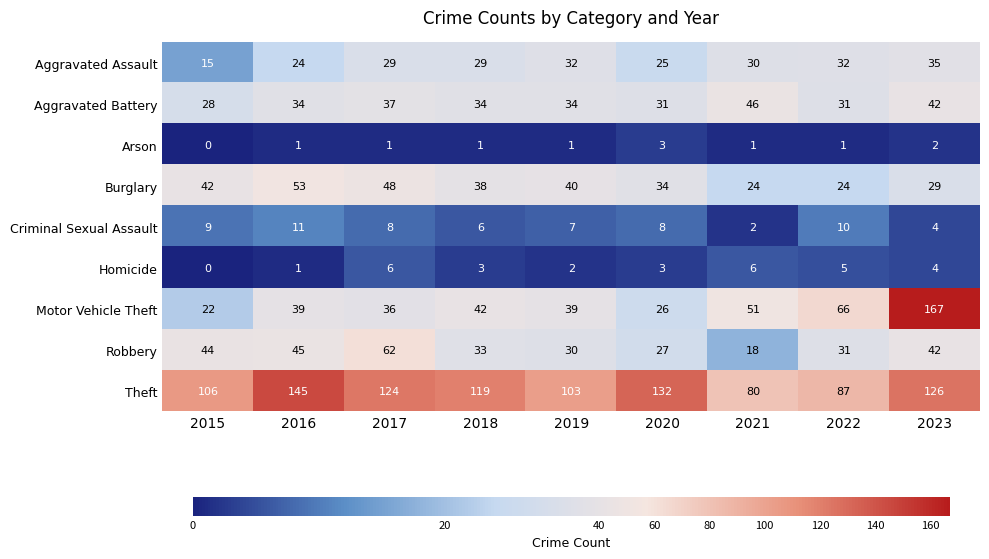

Which label corresponds to the smallest value in the chart?

2015